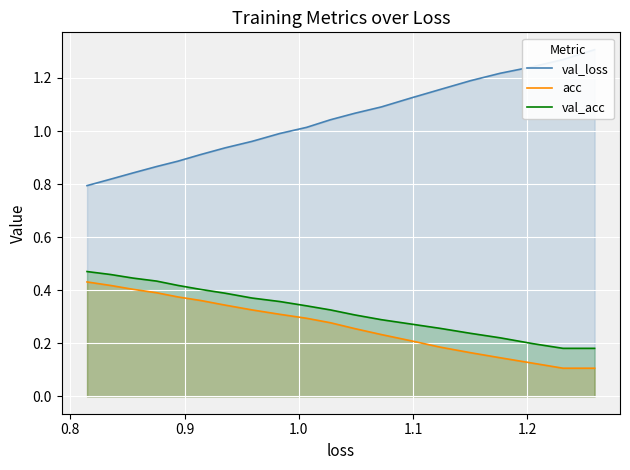

True or false: acc and val_acc intersect in this chart.

False